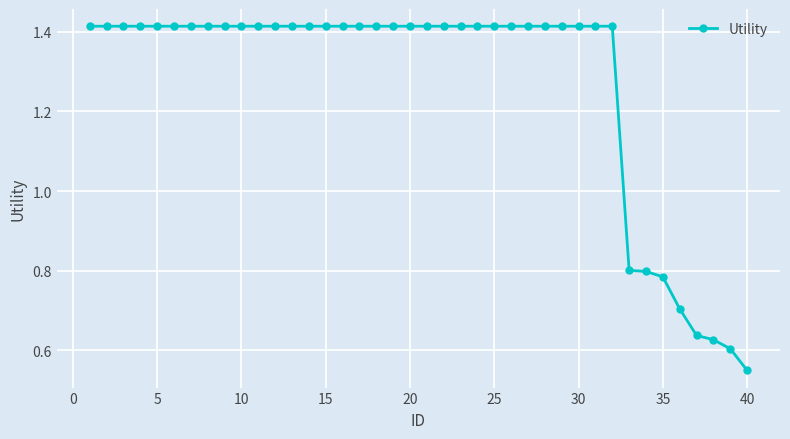

How many values are between 1 and 2?

32